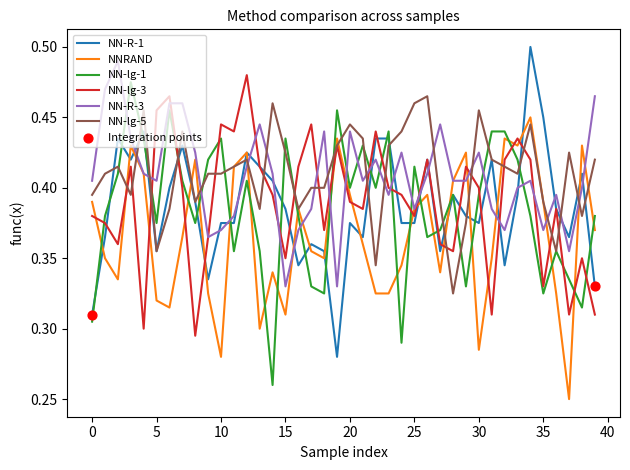

Which series has the largest total across all categories?

NN-lg-5